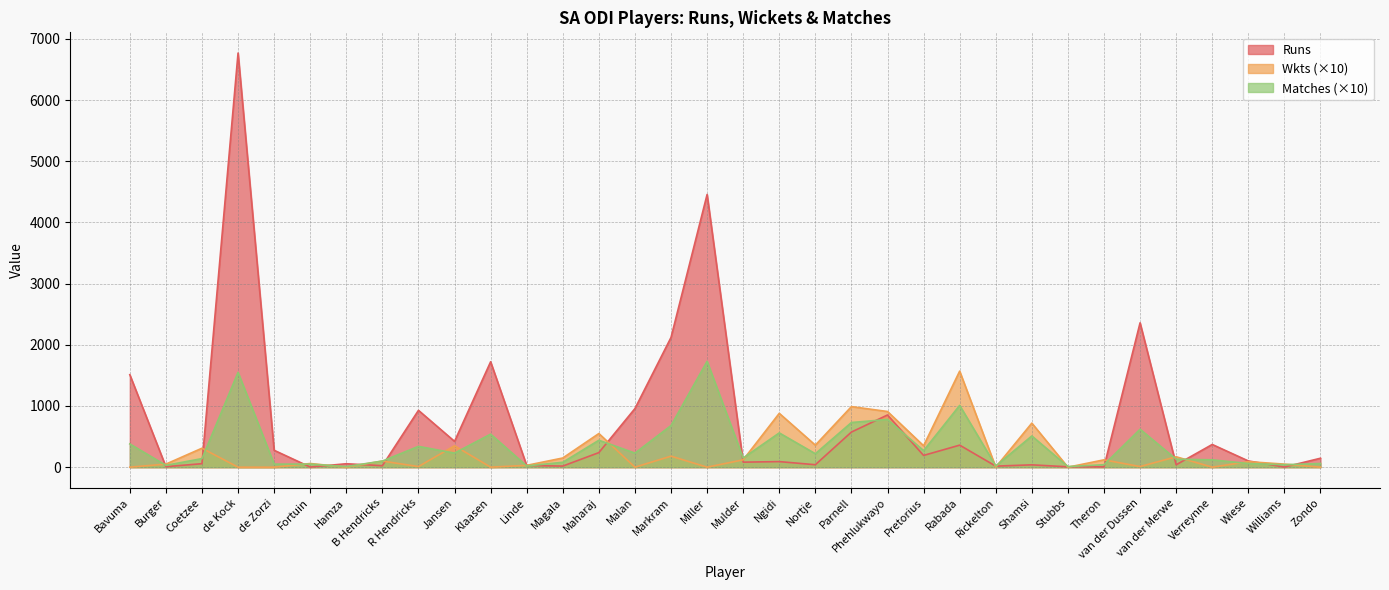

True or false: Runs has more than 0 interior local peaks.

True